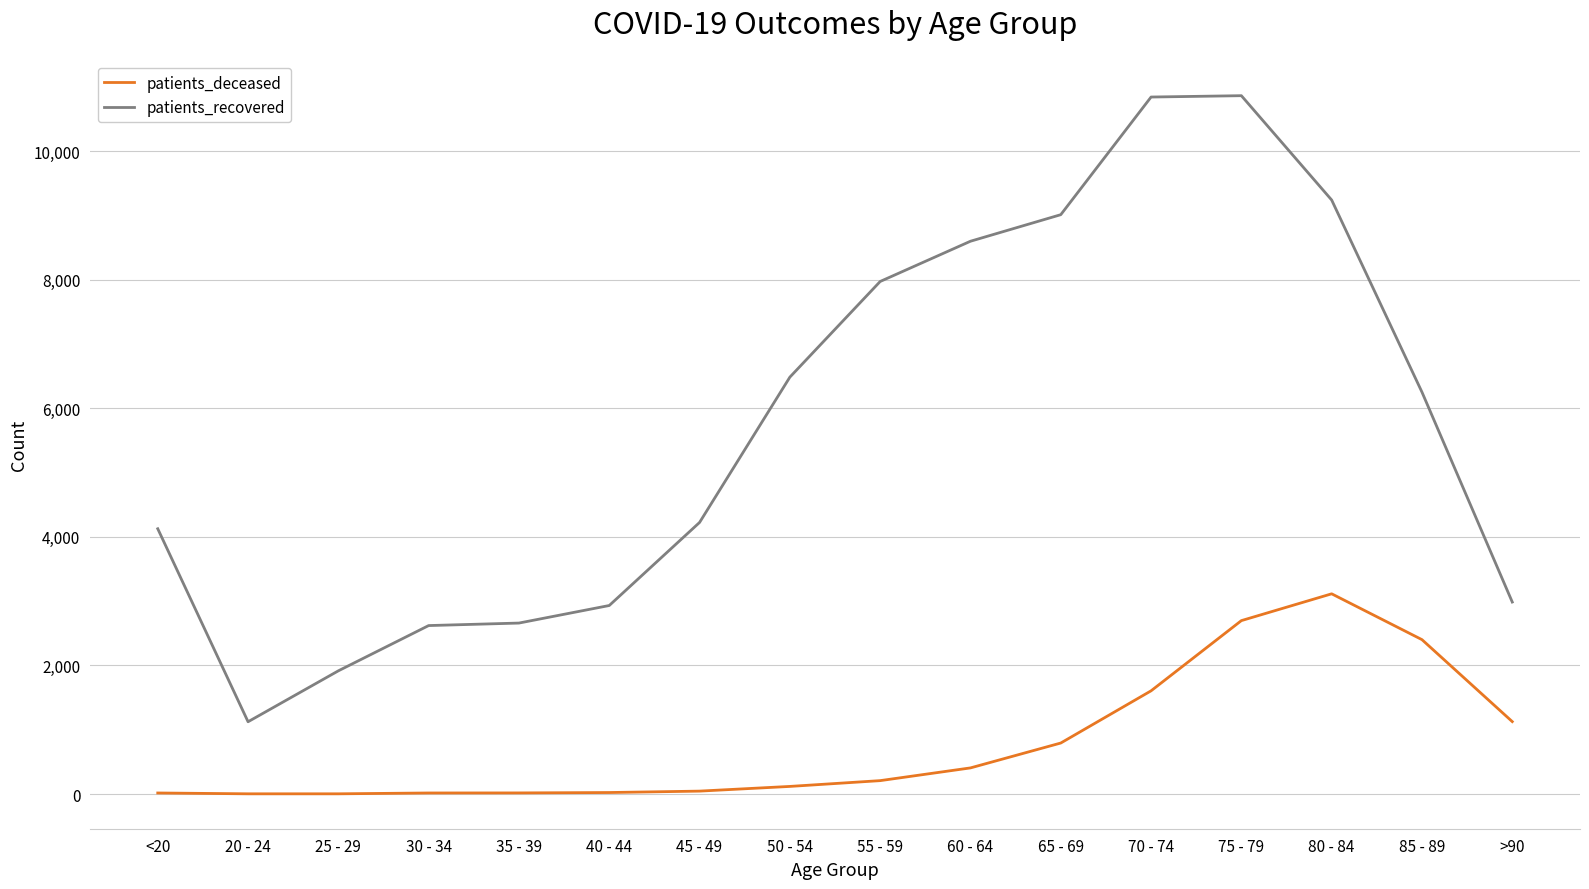

True or false: patients_deceased and patients_recovered intersect in this chart.

False